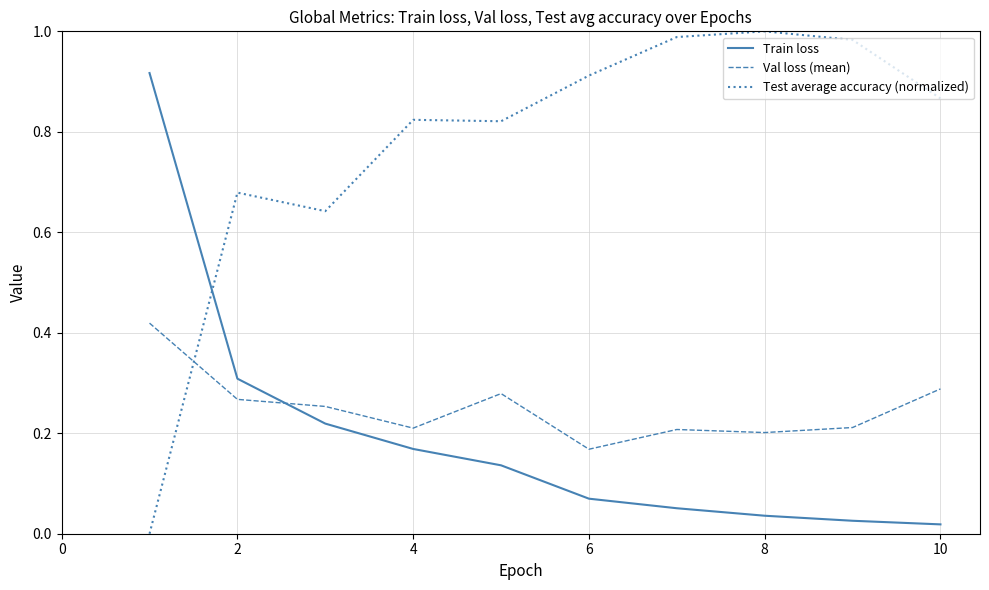

List the series in order of their peak value, lowest first.

Val loss (mean), Train loss, Test average accuracy (normalized)